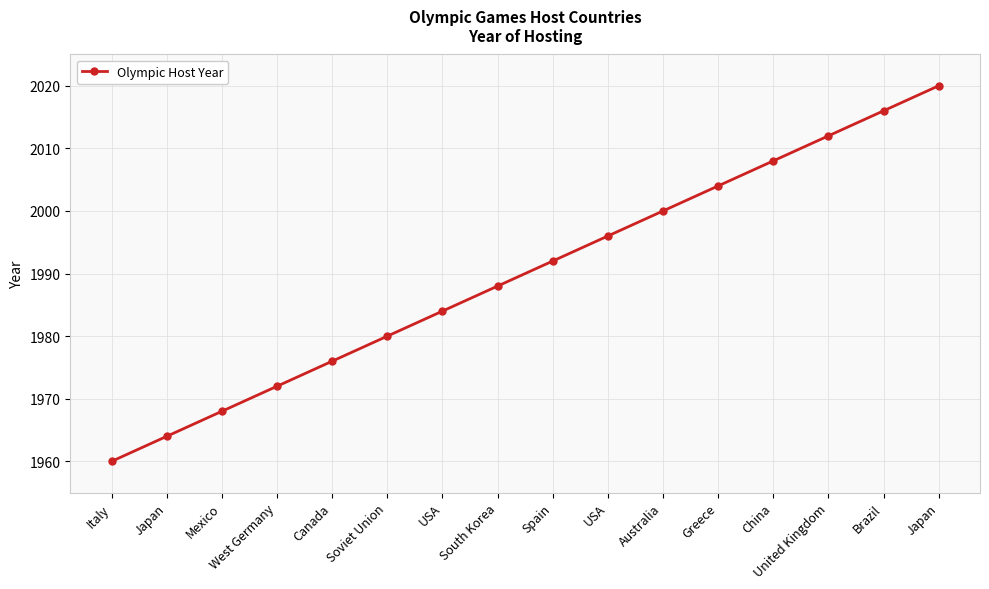

What is the difference between the maximum and minimum values?

60